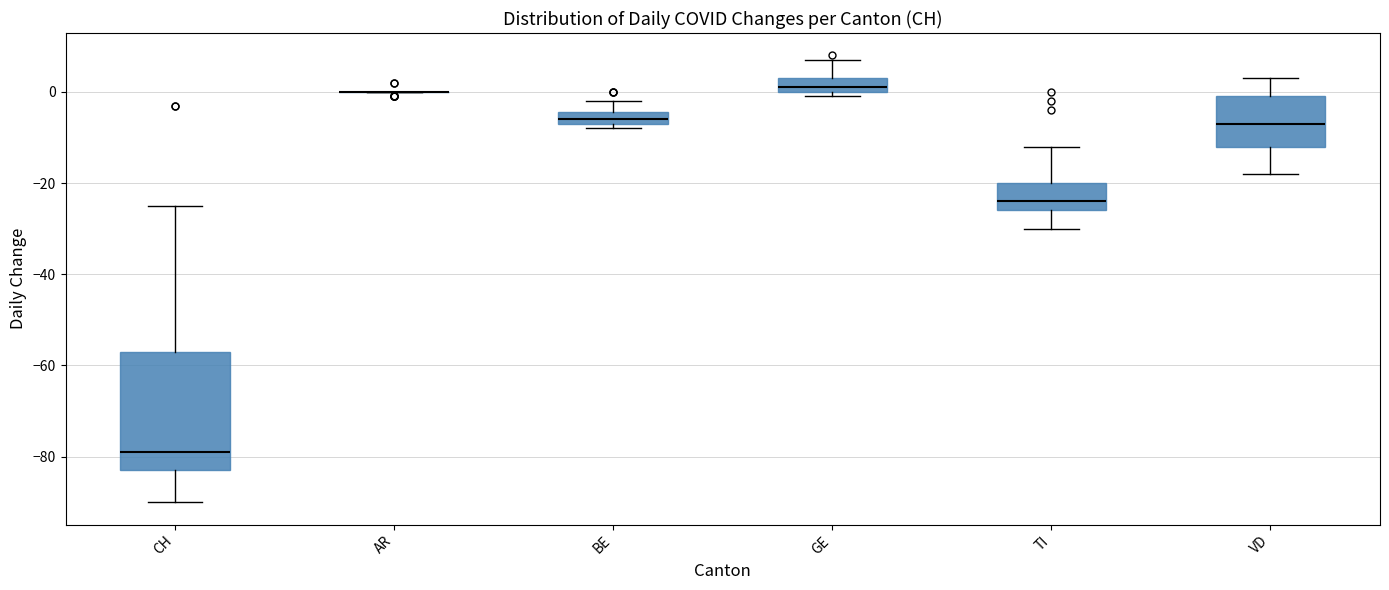

Comparing the boxes themselves (not the whiskers), which one is the tallest?

CH